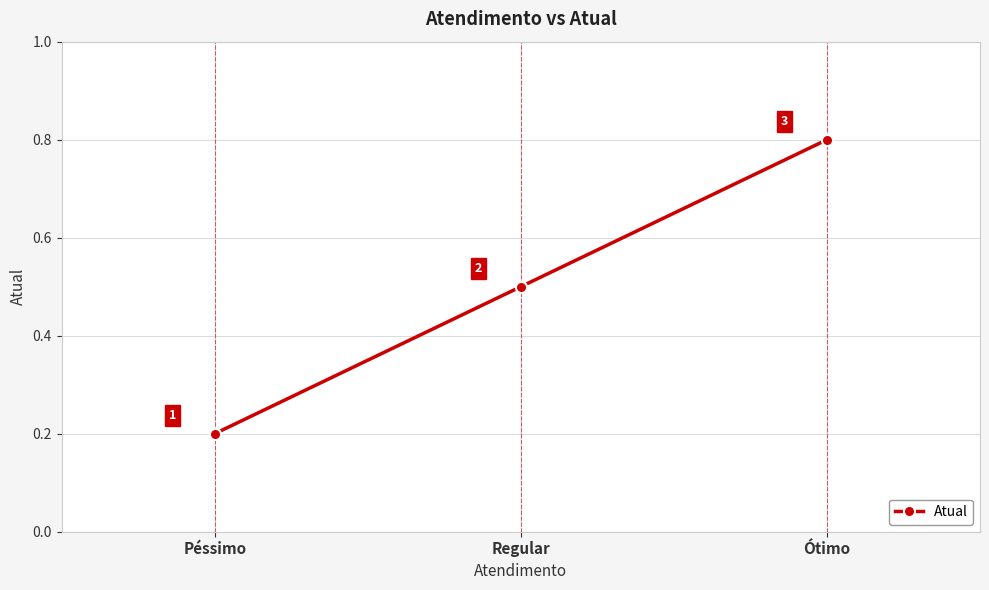

Between Ótimo and Péssimo, which is larger?

Ótimo